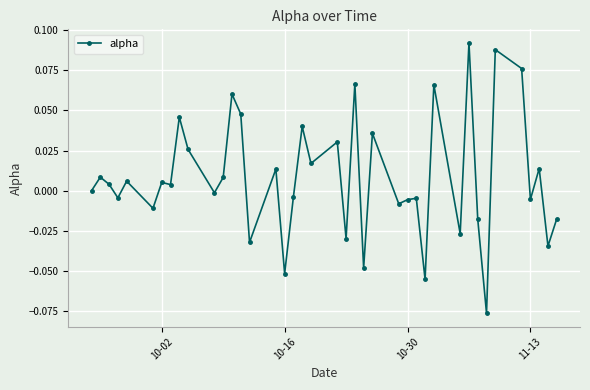

True or false: the data has more than 2 interior local peaks.

True